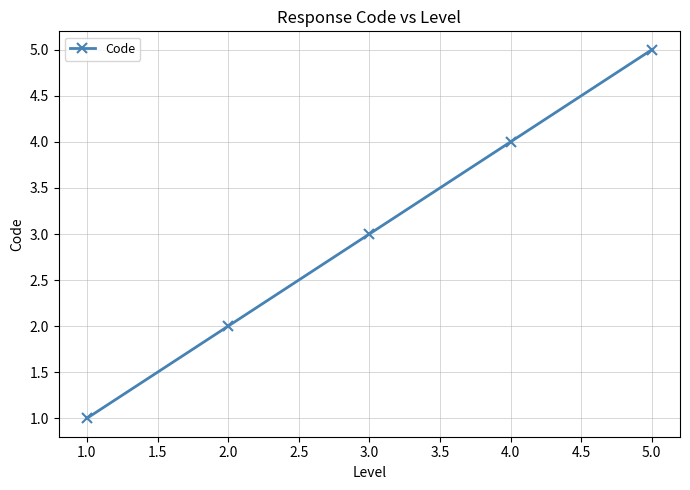

The value at 4.0 is 4. True or false?

True